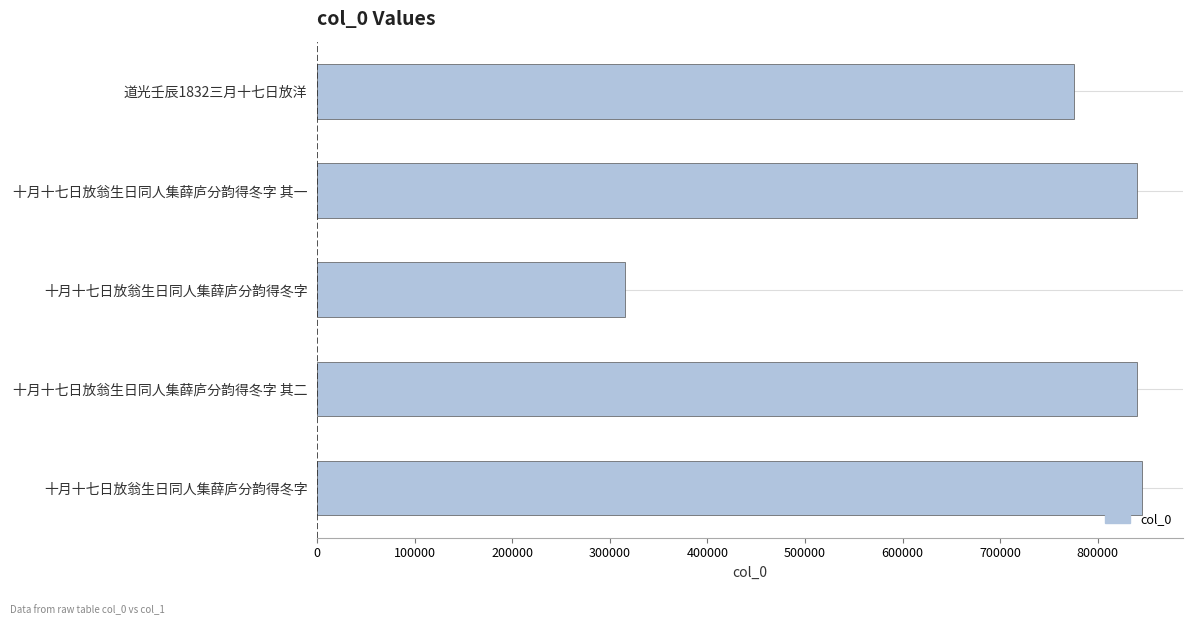

How many data points are less than 840315?

2